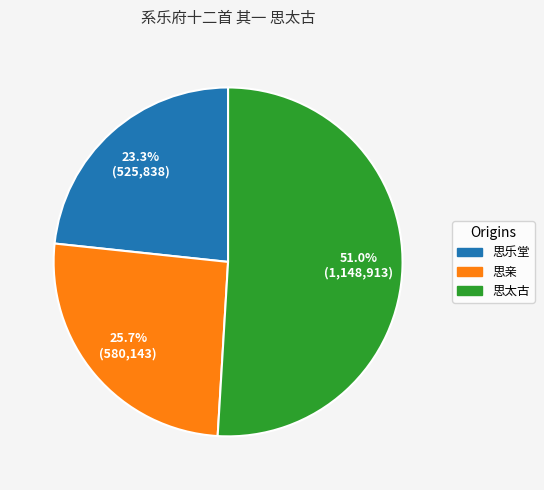

Is there any slice that represents more than half of the pie?

Yes